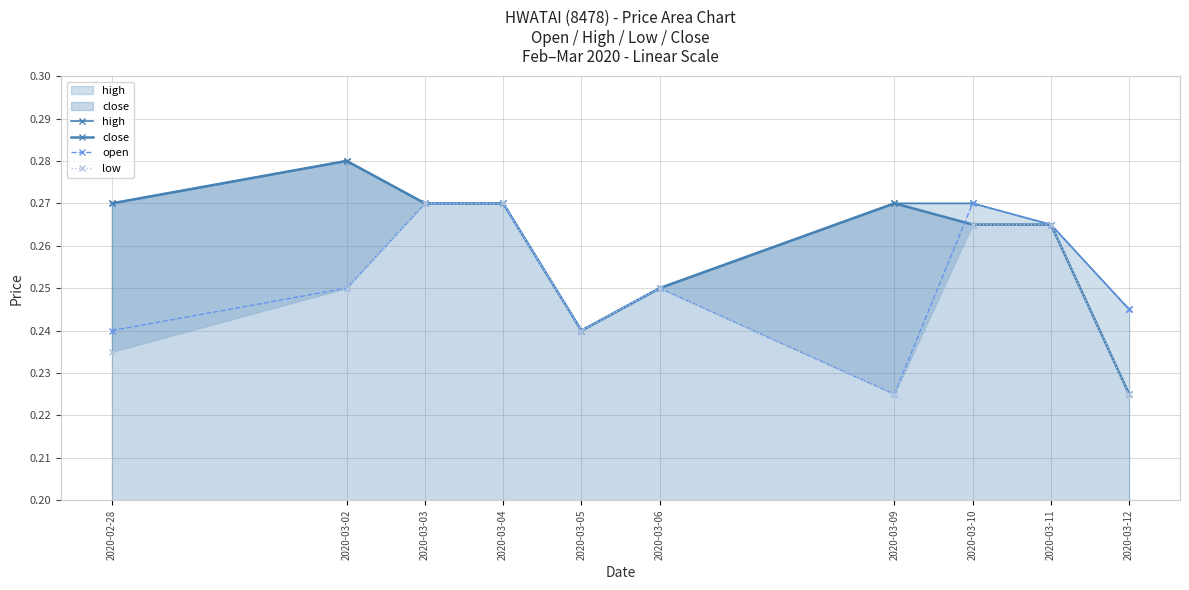

At how many categories does at least one series exceed 0?

10